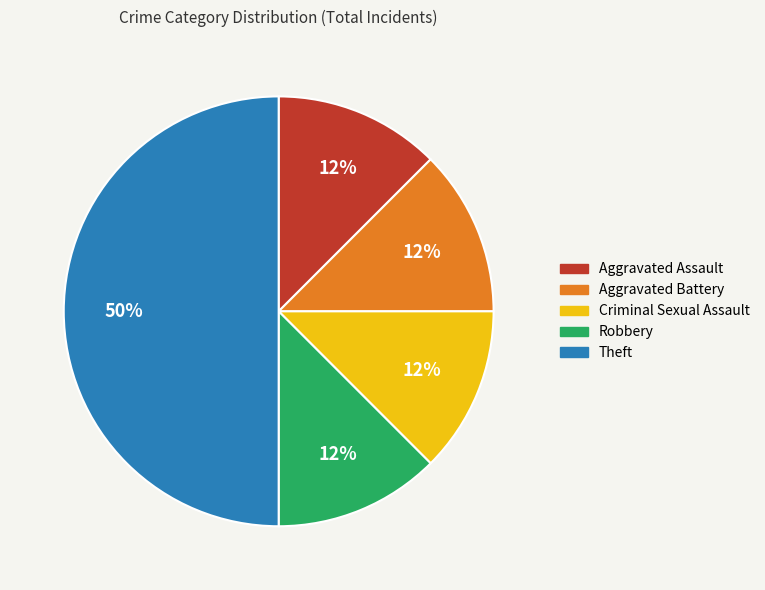

True or false: Aggravated Assault accounts for 22% of the total.

False